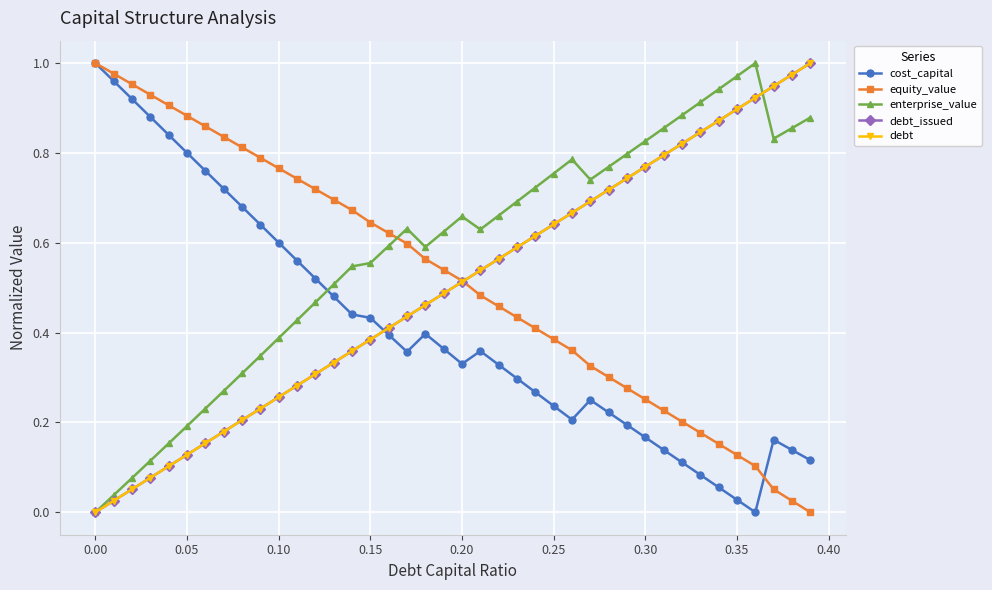

Is this an area chart (filled region under the line)?

No